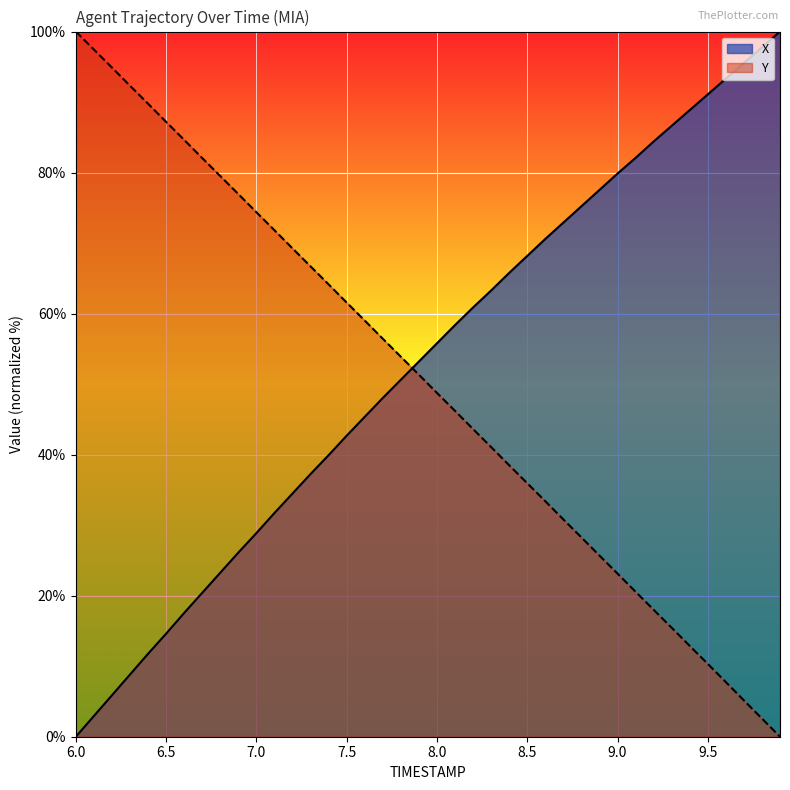

What is the sum of all X values?

2111.7